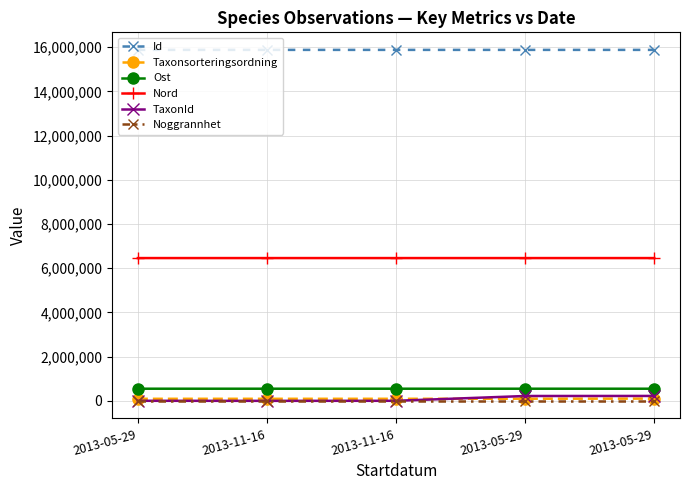

How many series are shown in this chart?

6